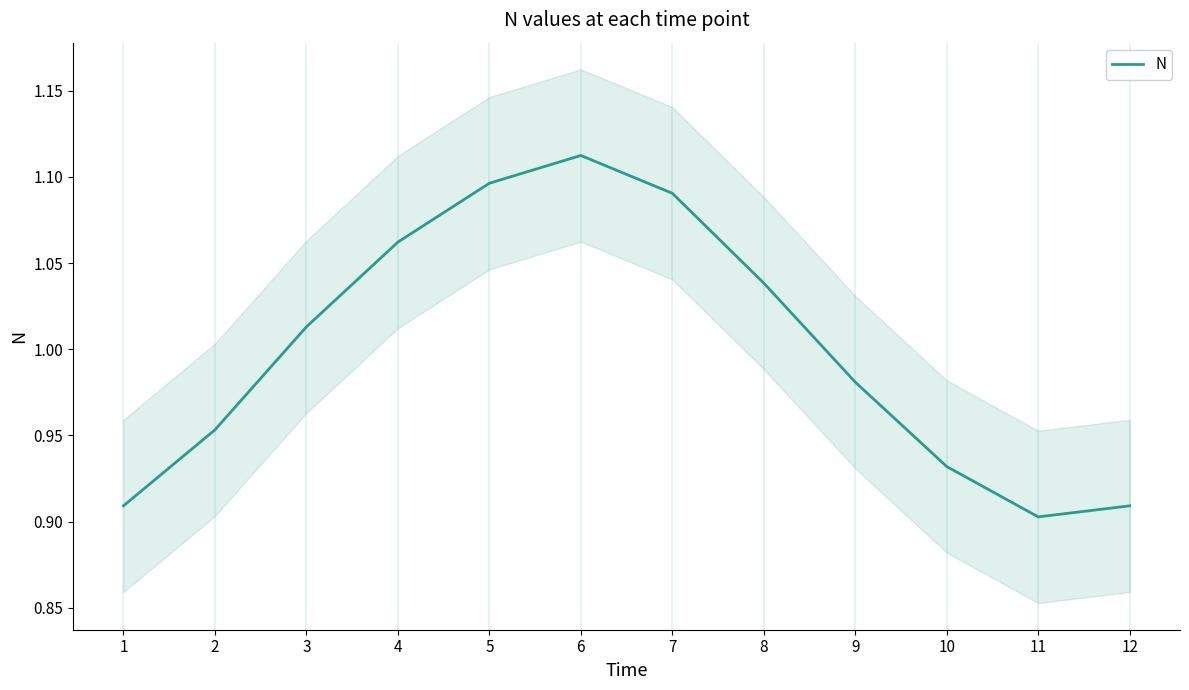

How many interior local peaks (higher than both neighbors) does the data have?

1